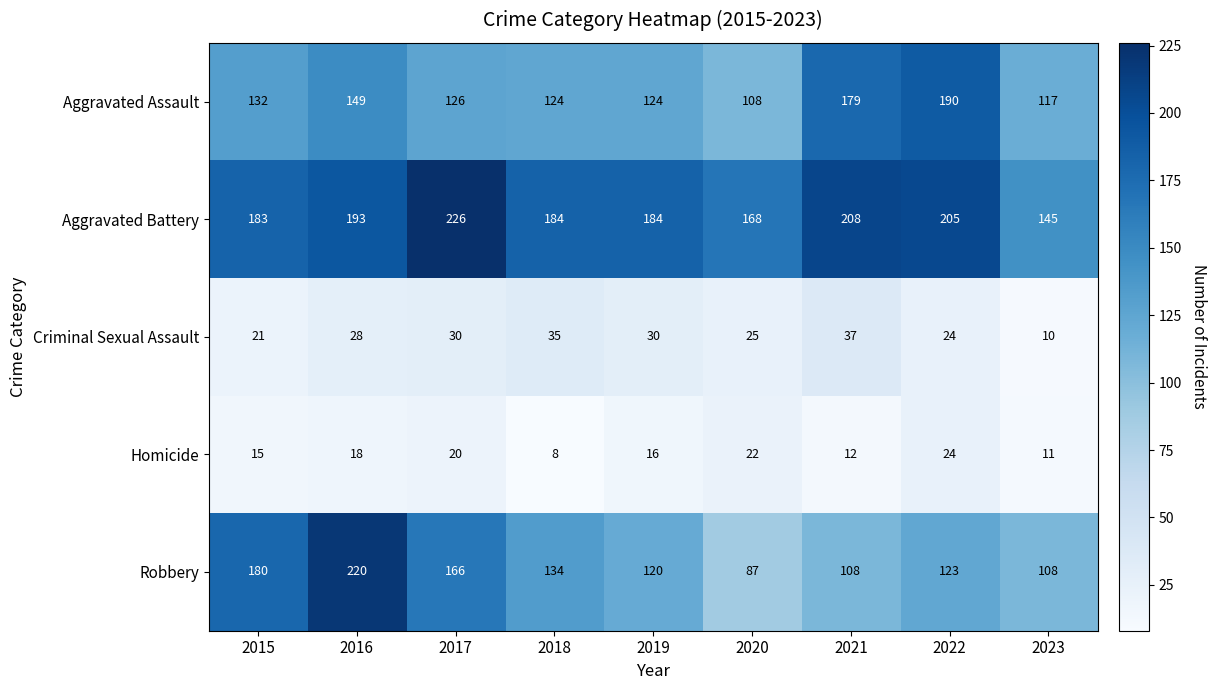

True or false: Aggravated Assault has a value of 49 at 2020.

False